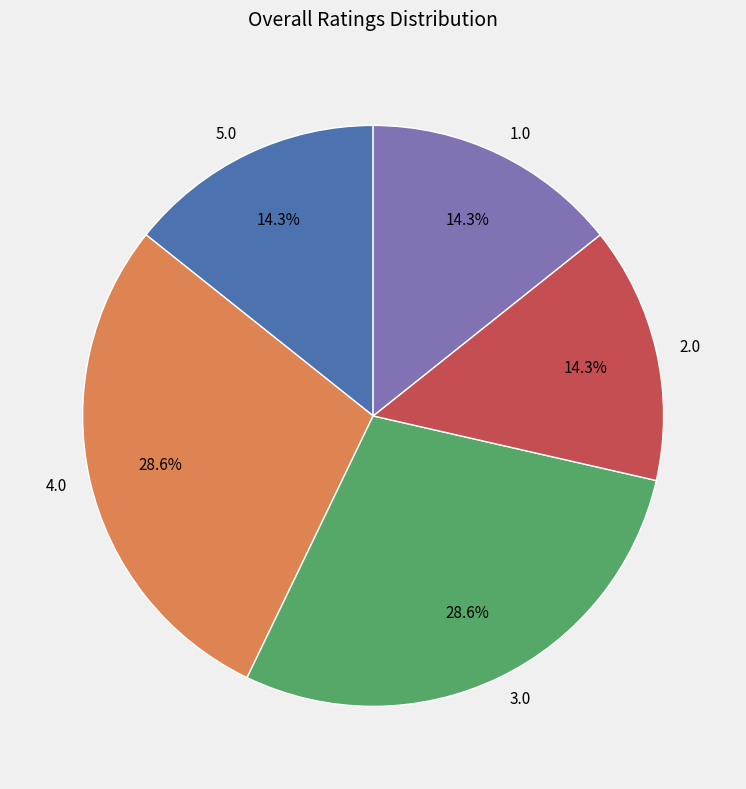

Is there any slice that represents more than half of the pie?

No